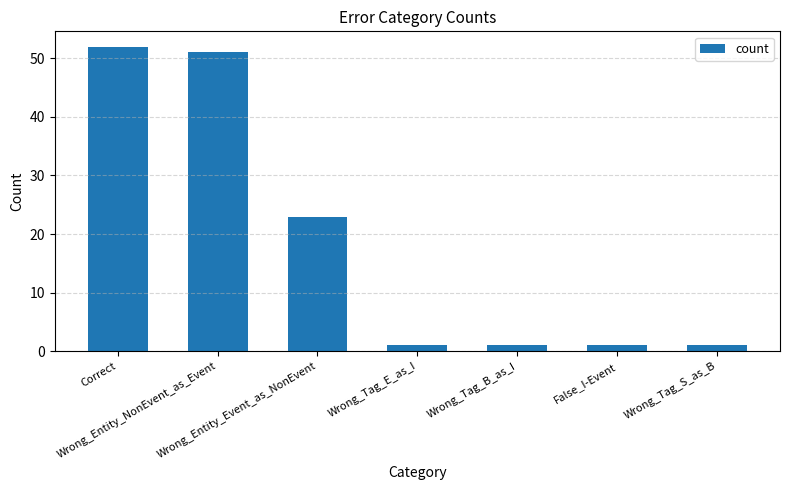

What is the difference between the second highest and minimum values?

50